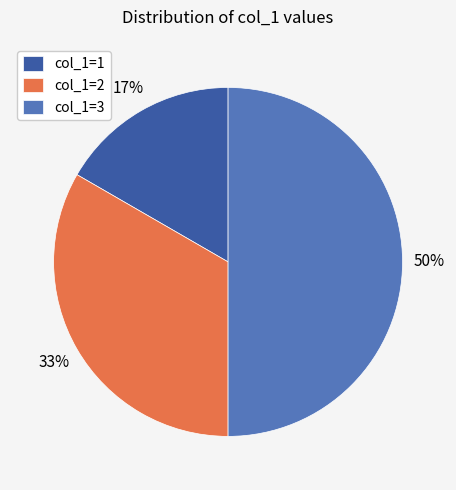

Combined, do col_1=1 and col_1=3 account for over 50%?

Yes